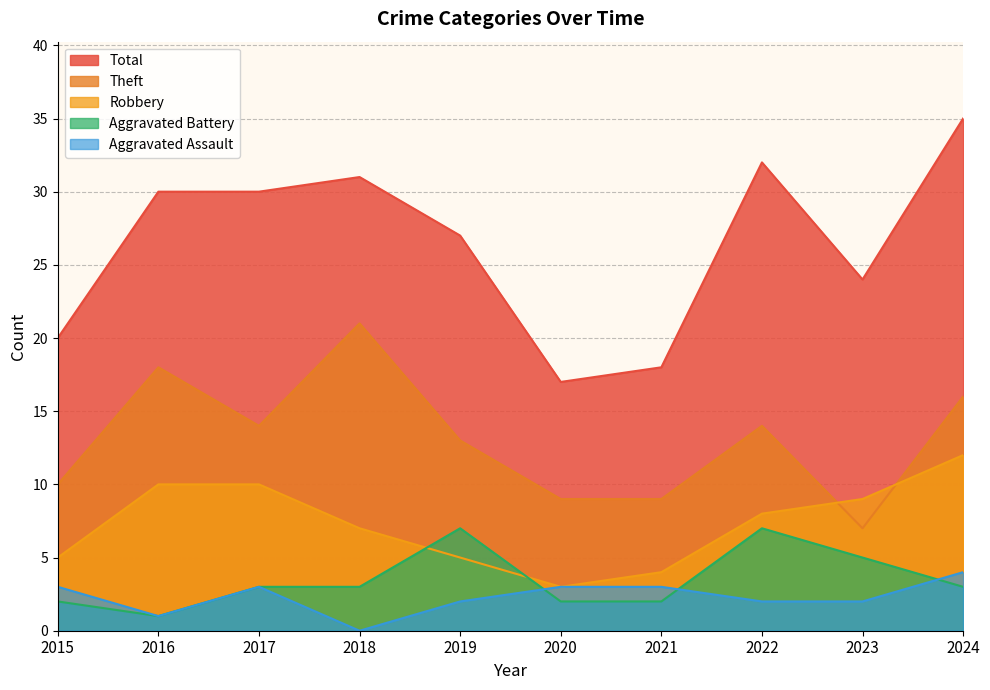

What is the difference between the maximum and minimum values in the Theft series?

14